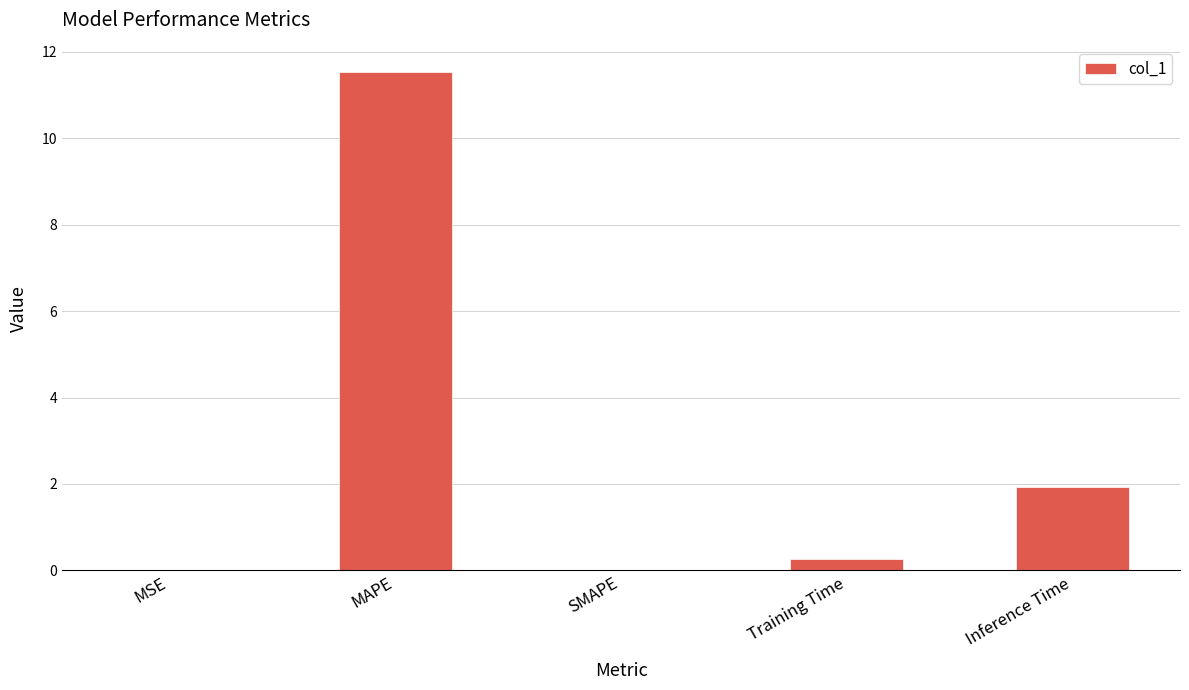

What is the change in value from MAPE to Inference Time?

-9.6